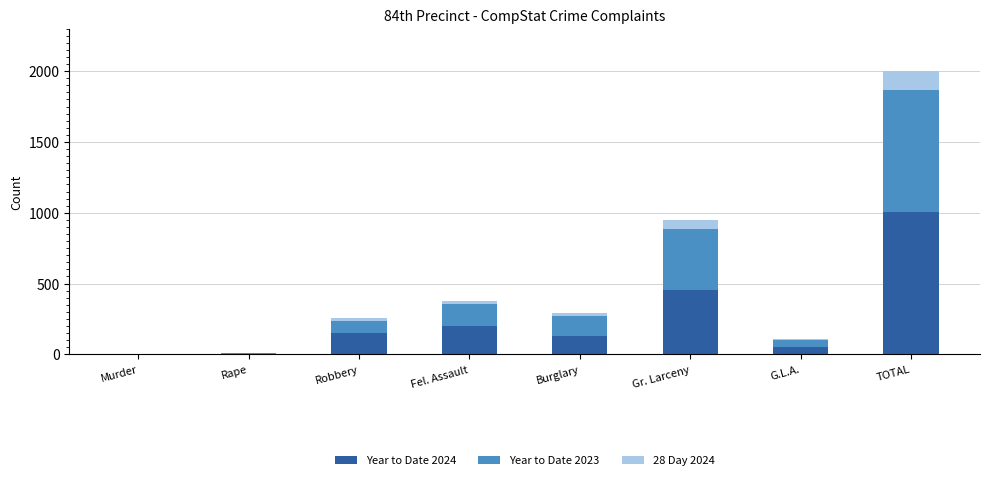

The Year to Date 2024 series shows 456 at Gr. Larceny. True or false?

True